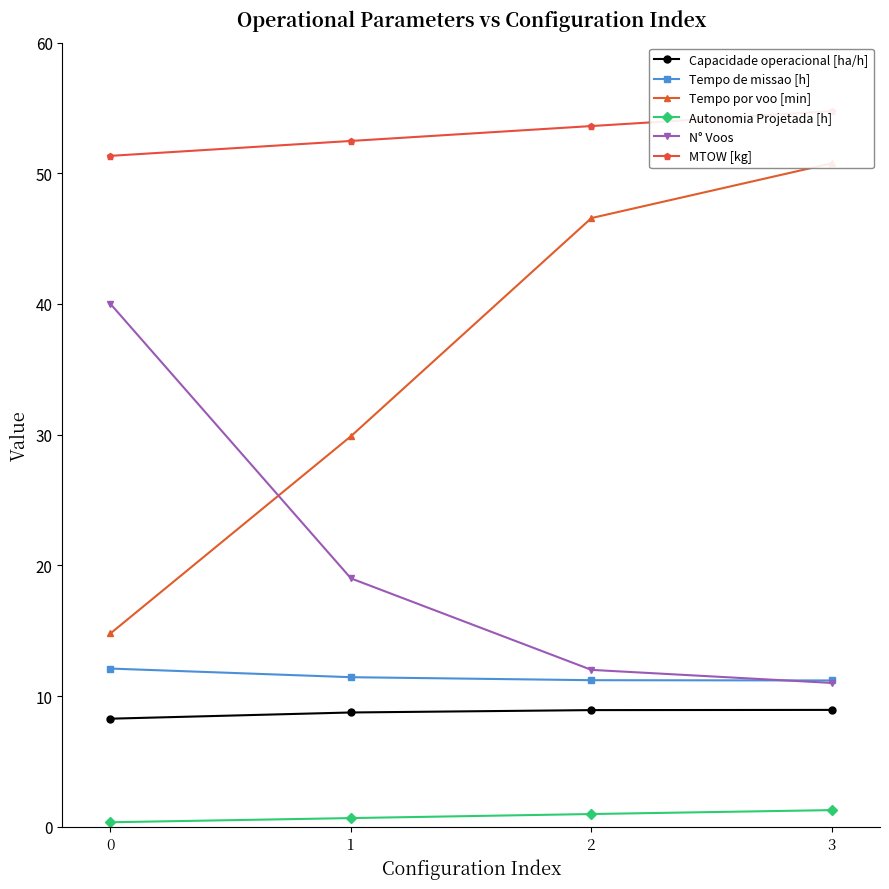

Is it true that Tempo de missao [h] equals 16.7 at 3?

False